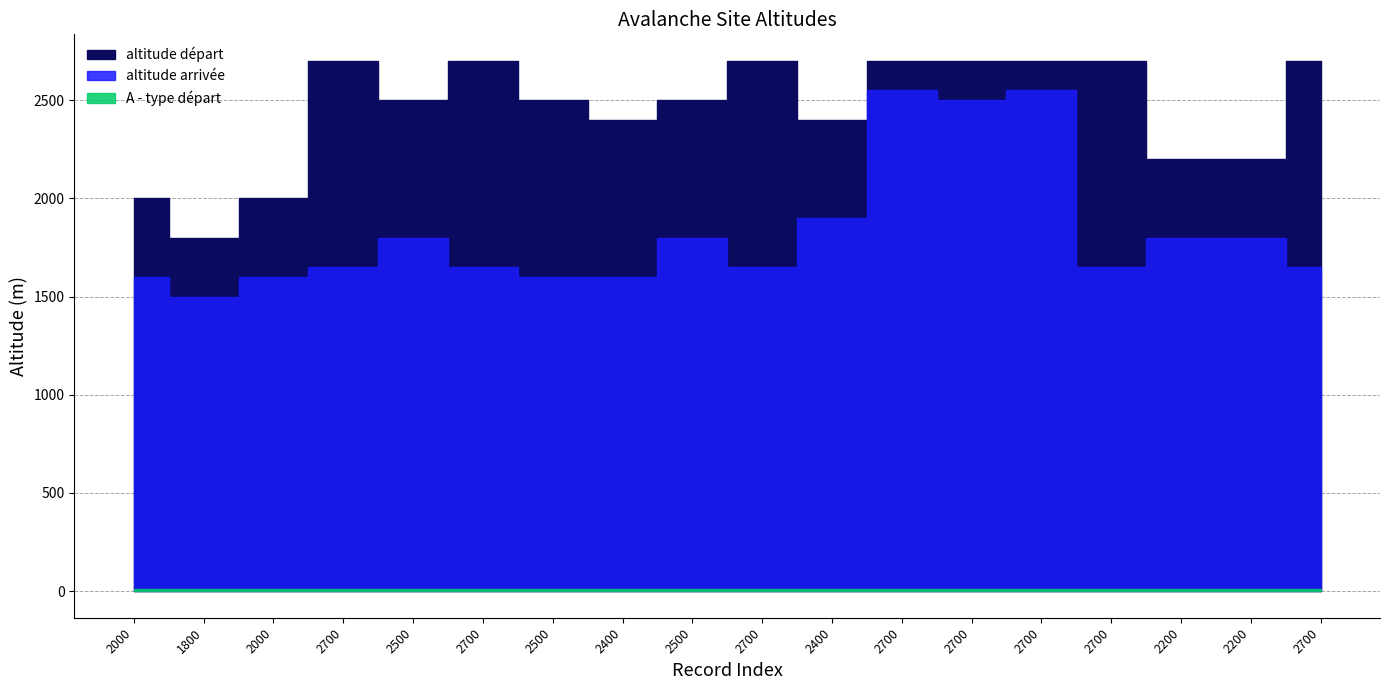

Where does the altitude départ series first go above 2500?

2700